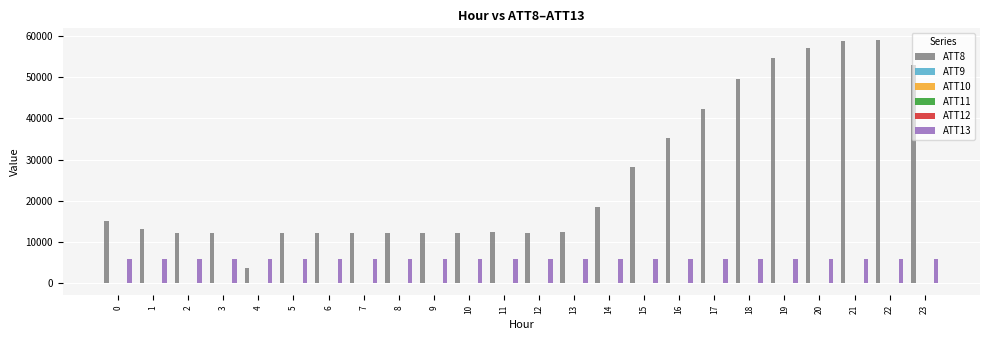

True or false: ATT13 has a value of 5848.2 at 13.

True